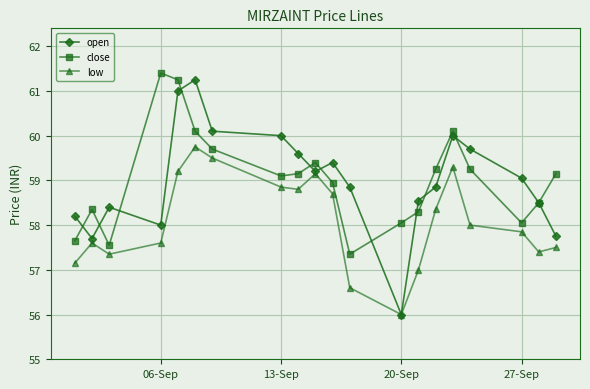

What is the minimum value shown in the chart?

56.0